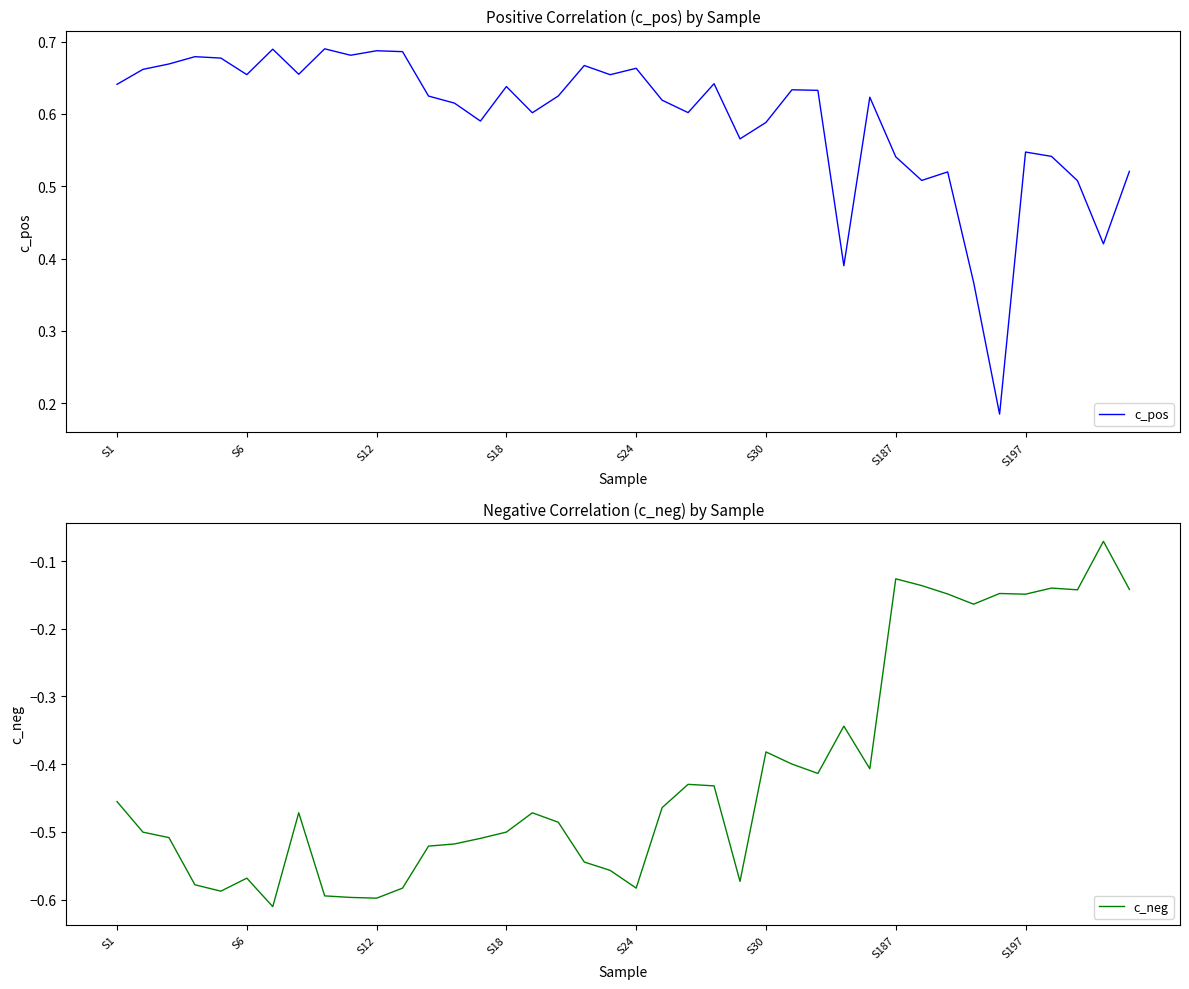

The c_neg series shows -0.1 at 32. True or false?

True